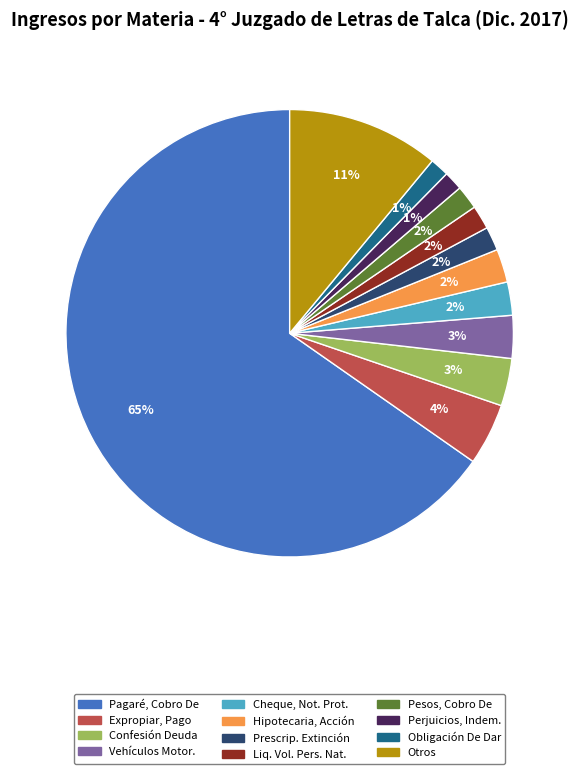

To the nearest percent, what is the combined percentage of Pesos, Cobro De and Perjuicios, Indem.?

3%